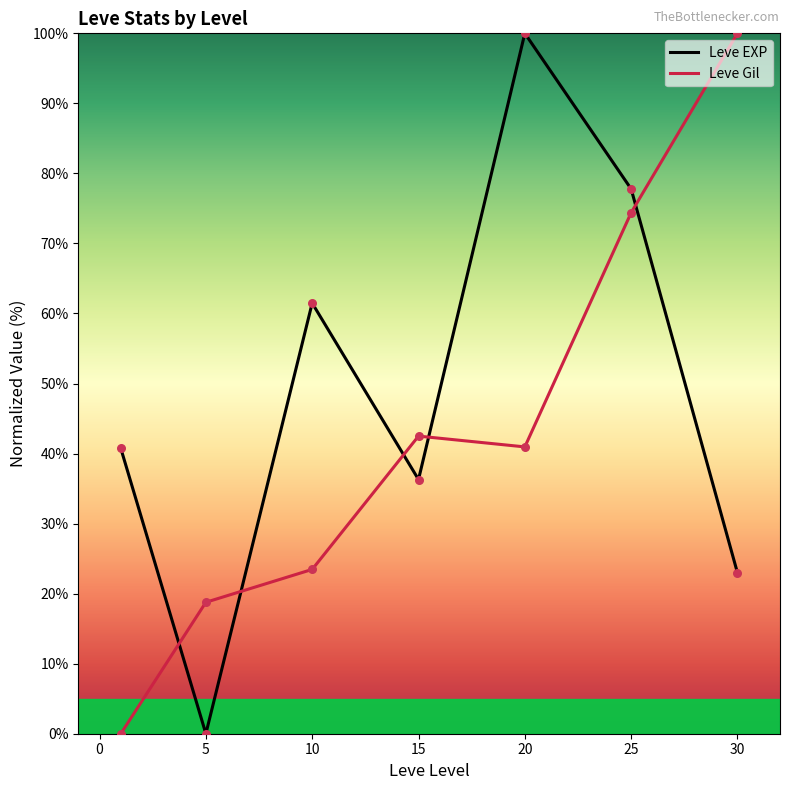

List the series in order of their overall mean, highest first.

Leve EXP, Leve Gil